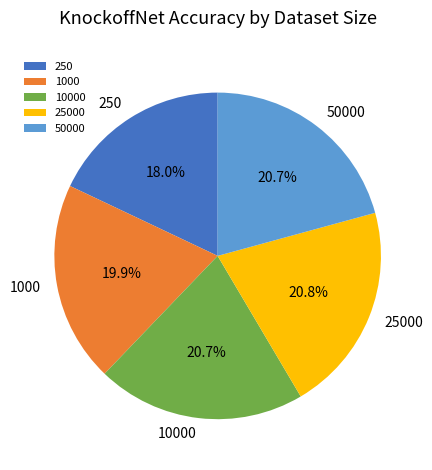

Is there a majority slice in this chart?

No